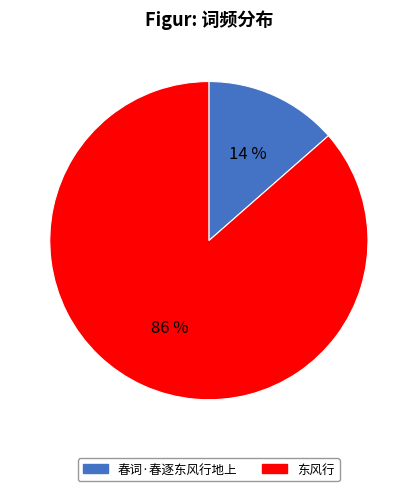

Count the number of slices in the pie.

2